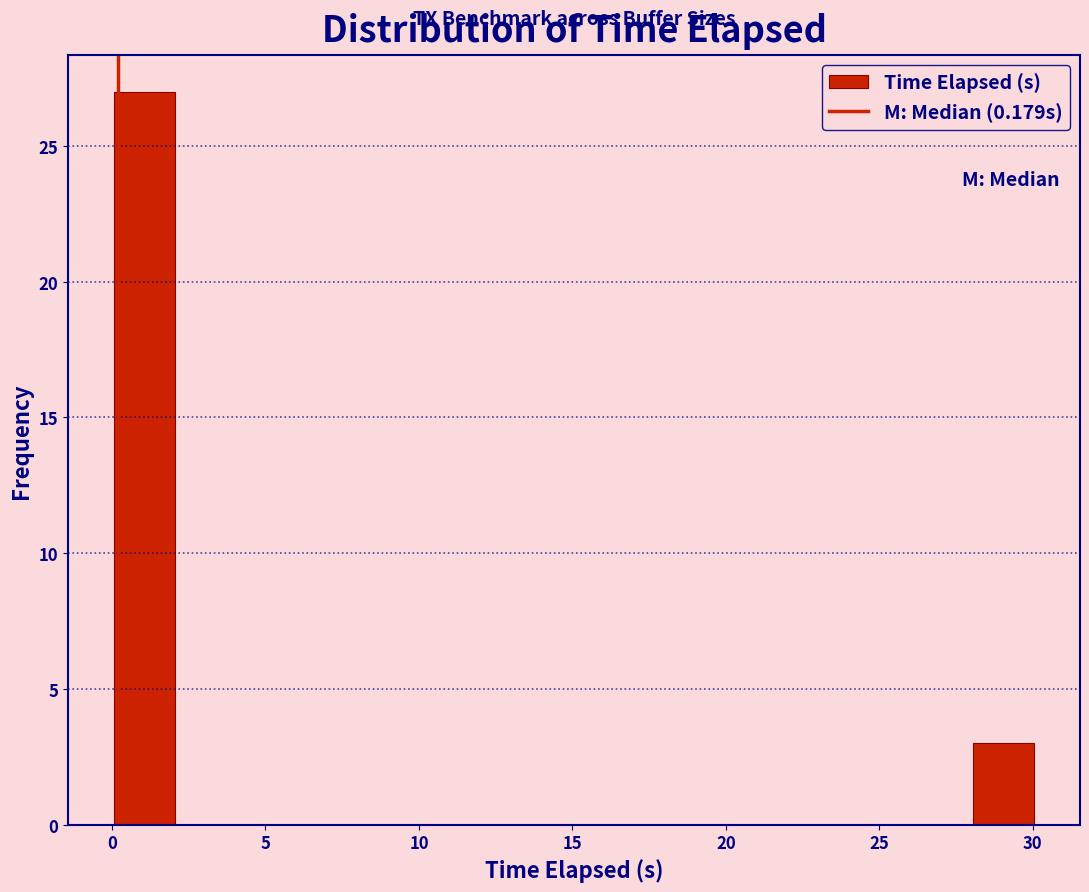

Around what value on the x-axis is the tallest bar? Give the approximate position of its centre, as read against the axis.

1.0